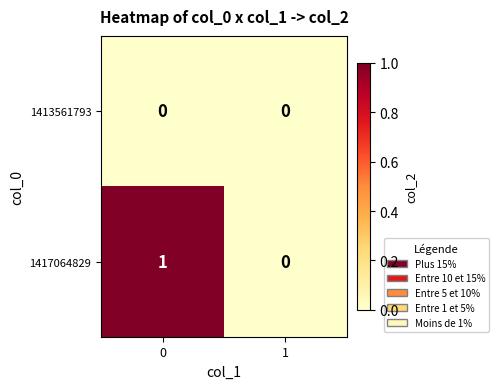

List the series in order of their overall mean, lowest first.

1413561793, 1417064829